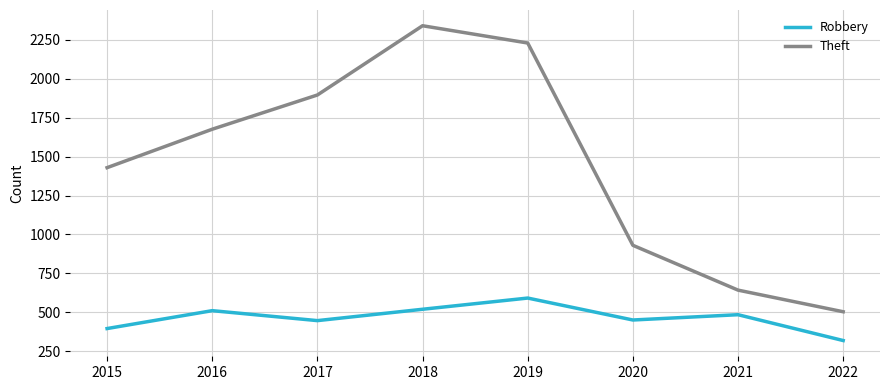

What is the smallest value displayed?

318